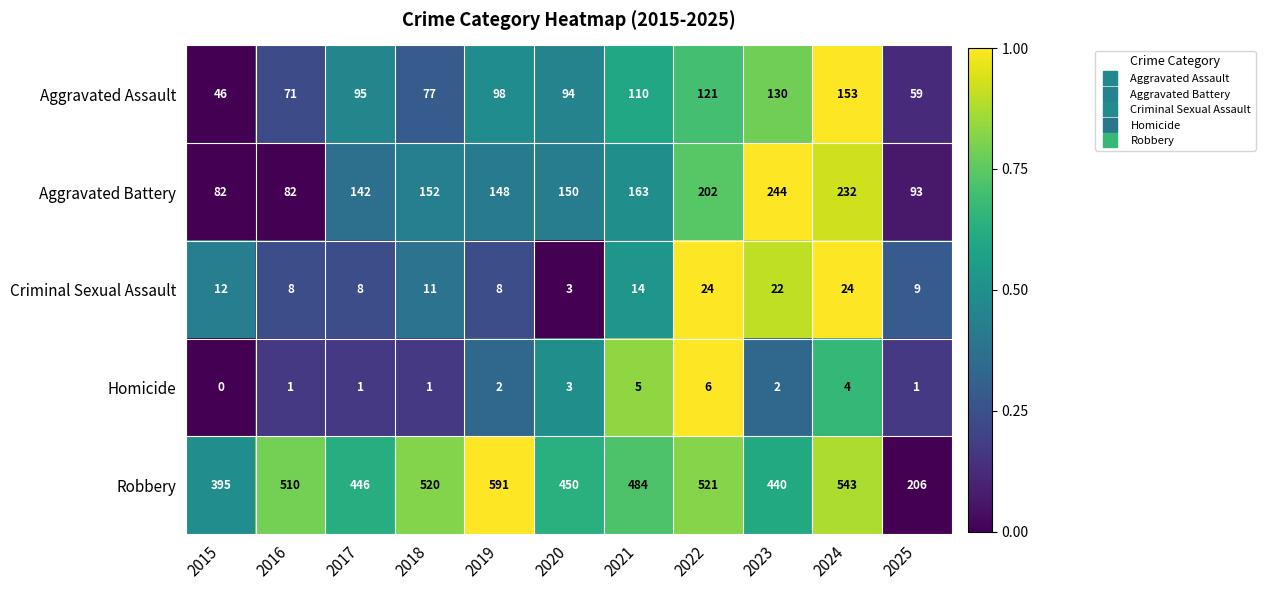

True or false: Aggravated Assault has a value of 171 at 2019.

False